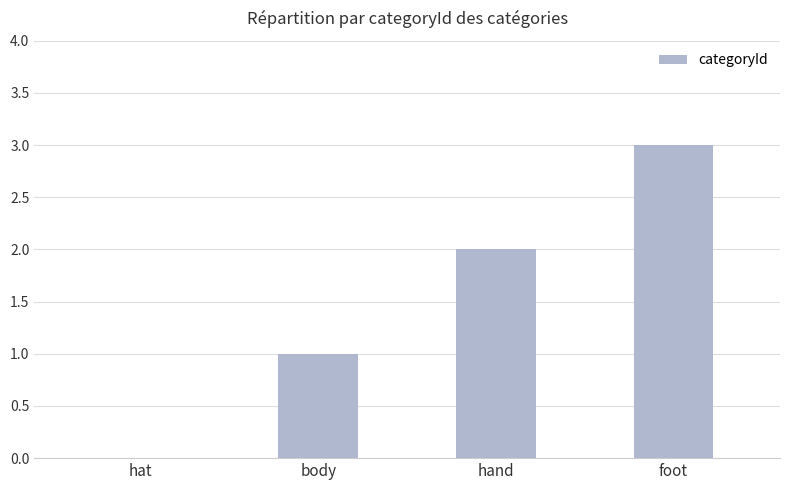

What is the maximum value shown in the chart?

3